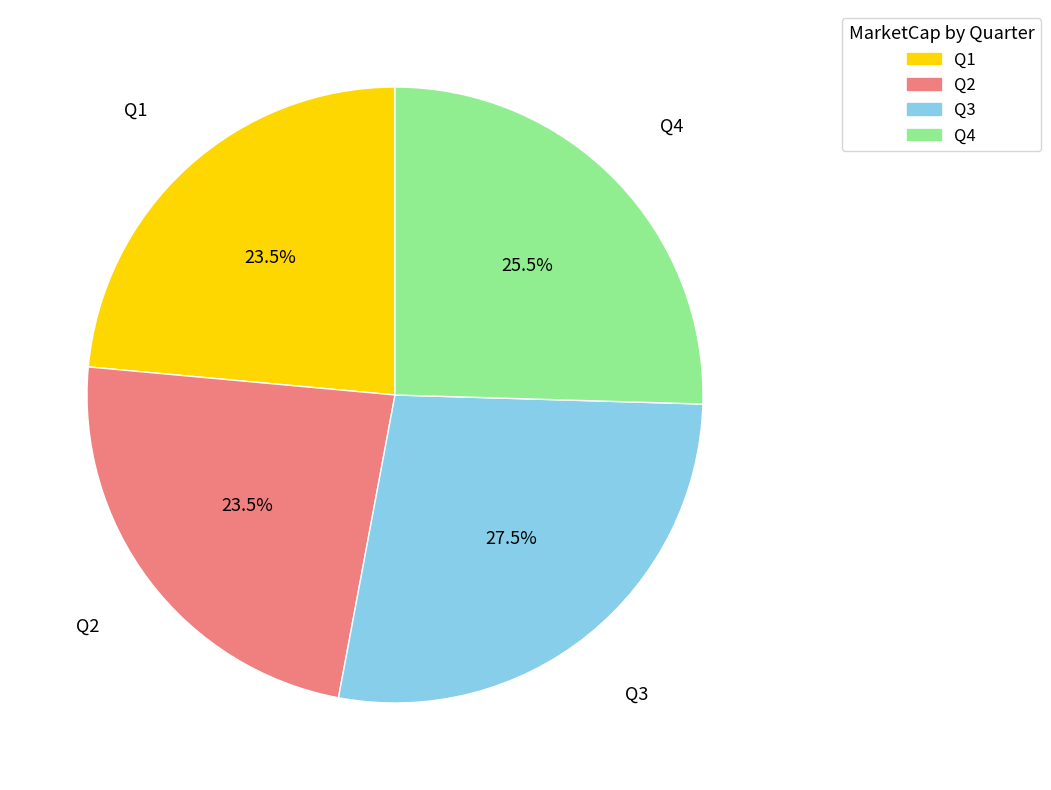

How many slices are in this pie chart?

4